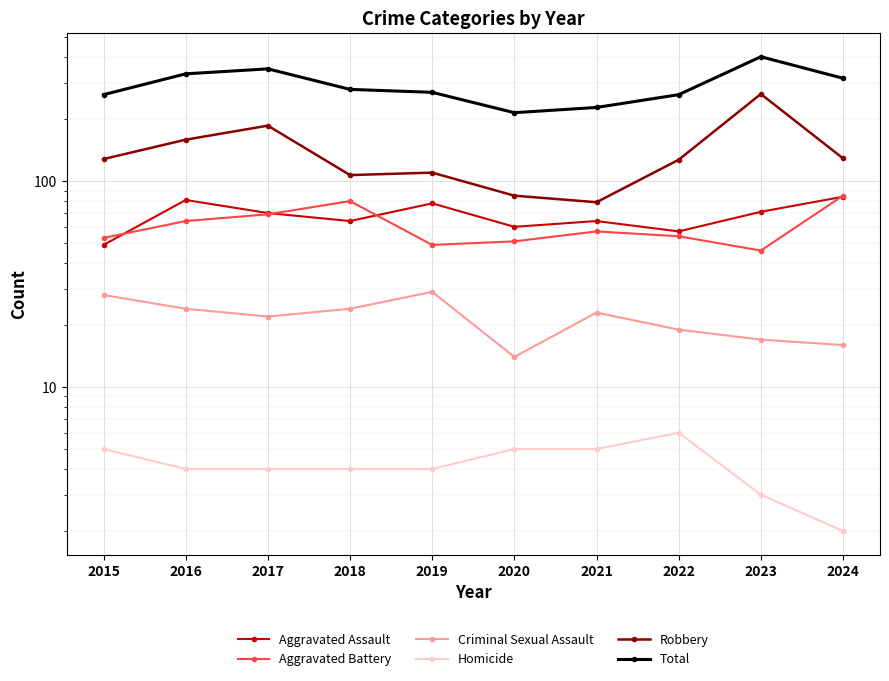

Reading left to right, transcribe all the data shown in this chart.

Aggravated Assault: 49	81	70	64	78	60	64	57	71	84
Aggravated Battery: 53	64	69	80	49	51	57	54	46	85
Criminal Sexual Assault: 28	24	22	24	29	14	23	19	17	16
Homicide: 5	4	4	4	4	5	5	6	3	2
Robbery: 128	159	186	107	110	85	79	127	265	129
Total: 263	332	351	279	270	215	228	263	402	316